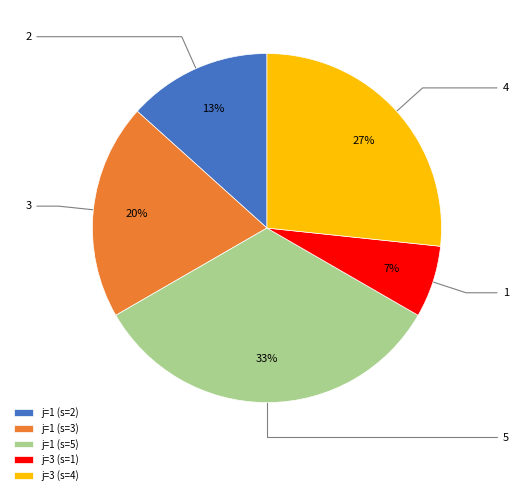

Which category has the biggest portion of the pie?

j=1 (s=5)